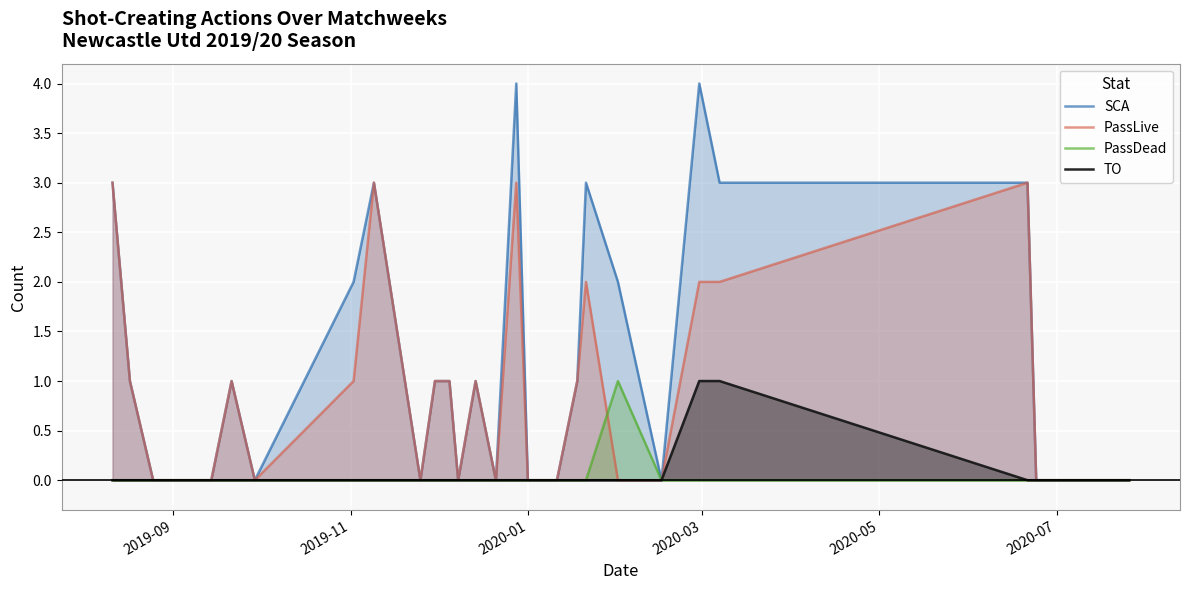

What is the greatest value displayed?

4